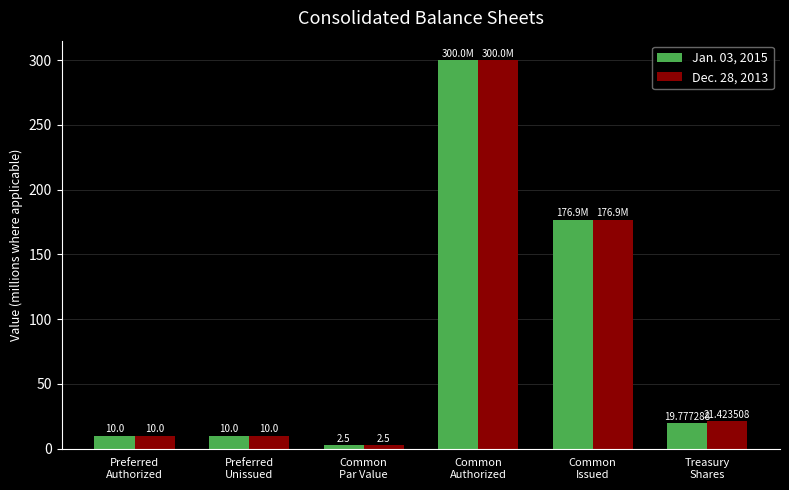

Where is Jan. 03, 2015 nearest to the value 151?

Common
Issued